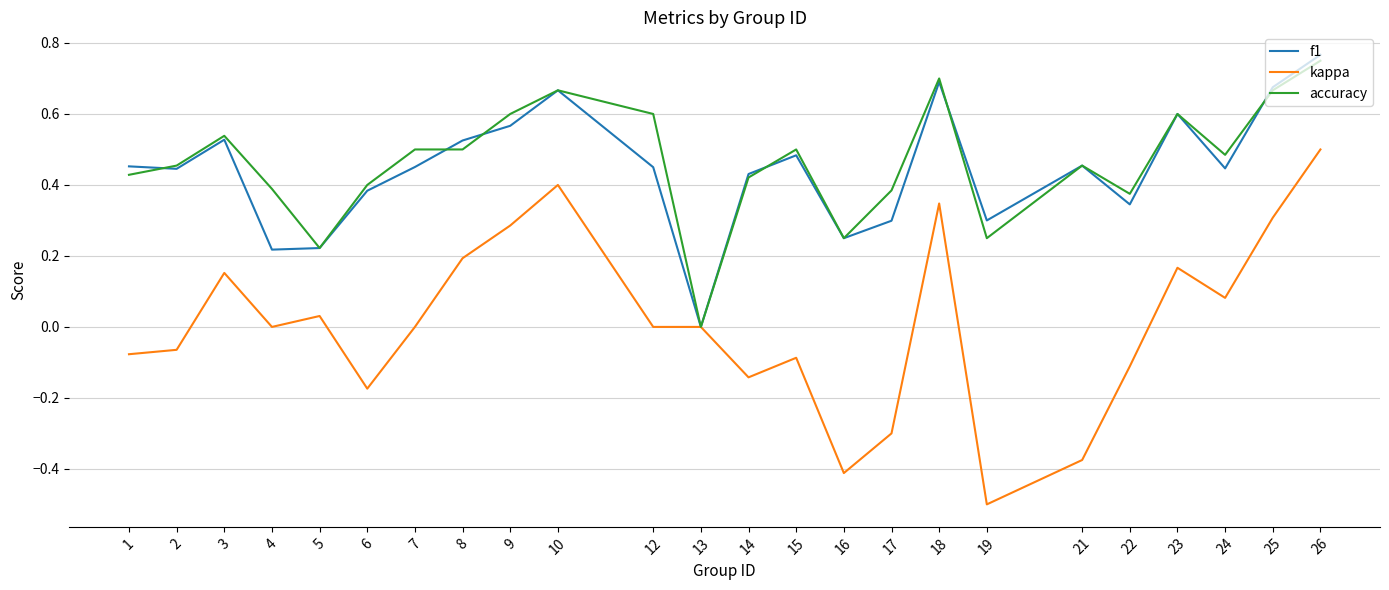

Which series changed the most between 15 and 19?

kappa